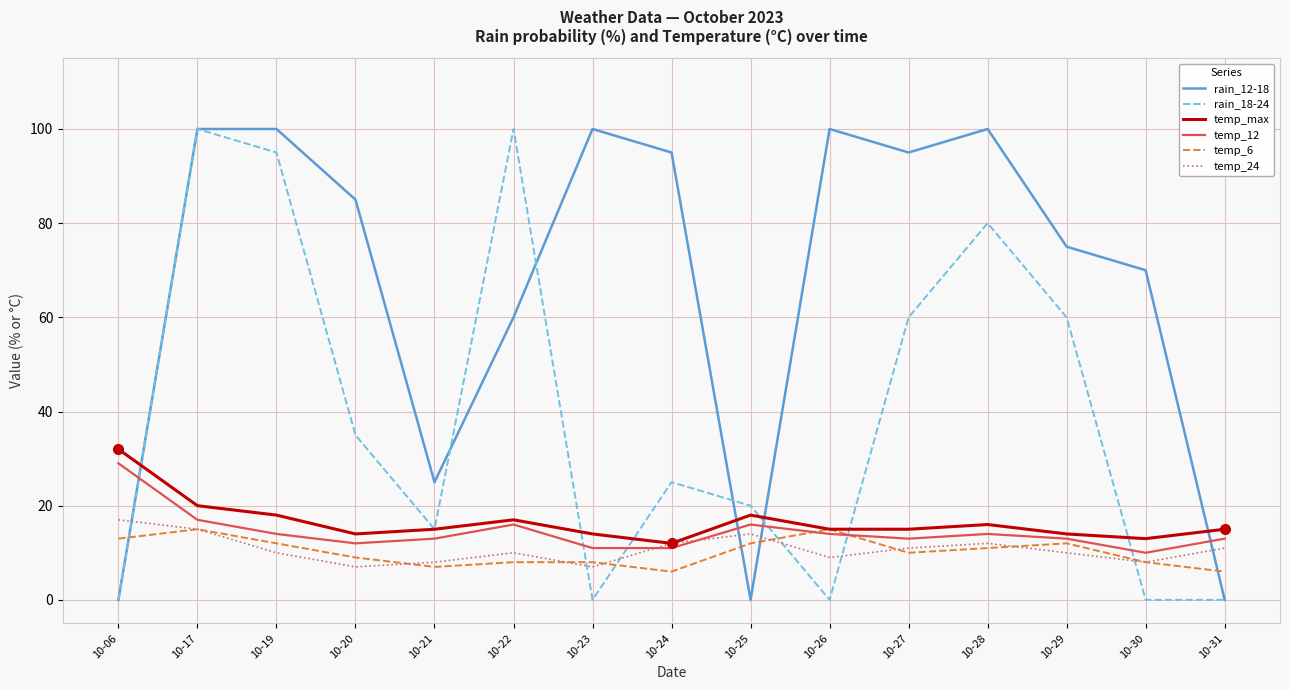

Which category has the highest value in the temp_max series?

10-06